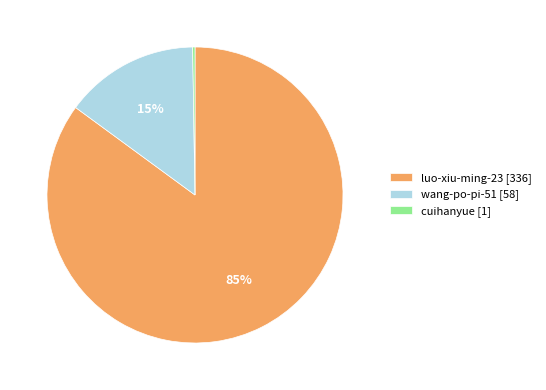

What percentage is the luo-xiu-ming-23 [336] slice, to the nearest percent?

85%